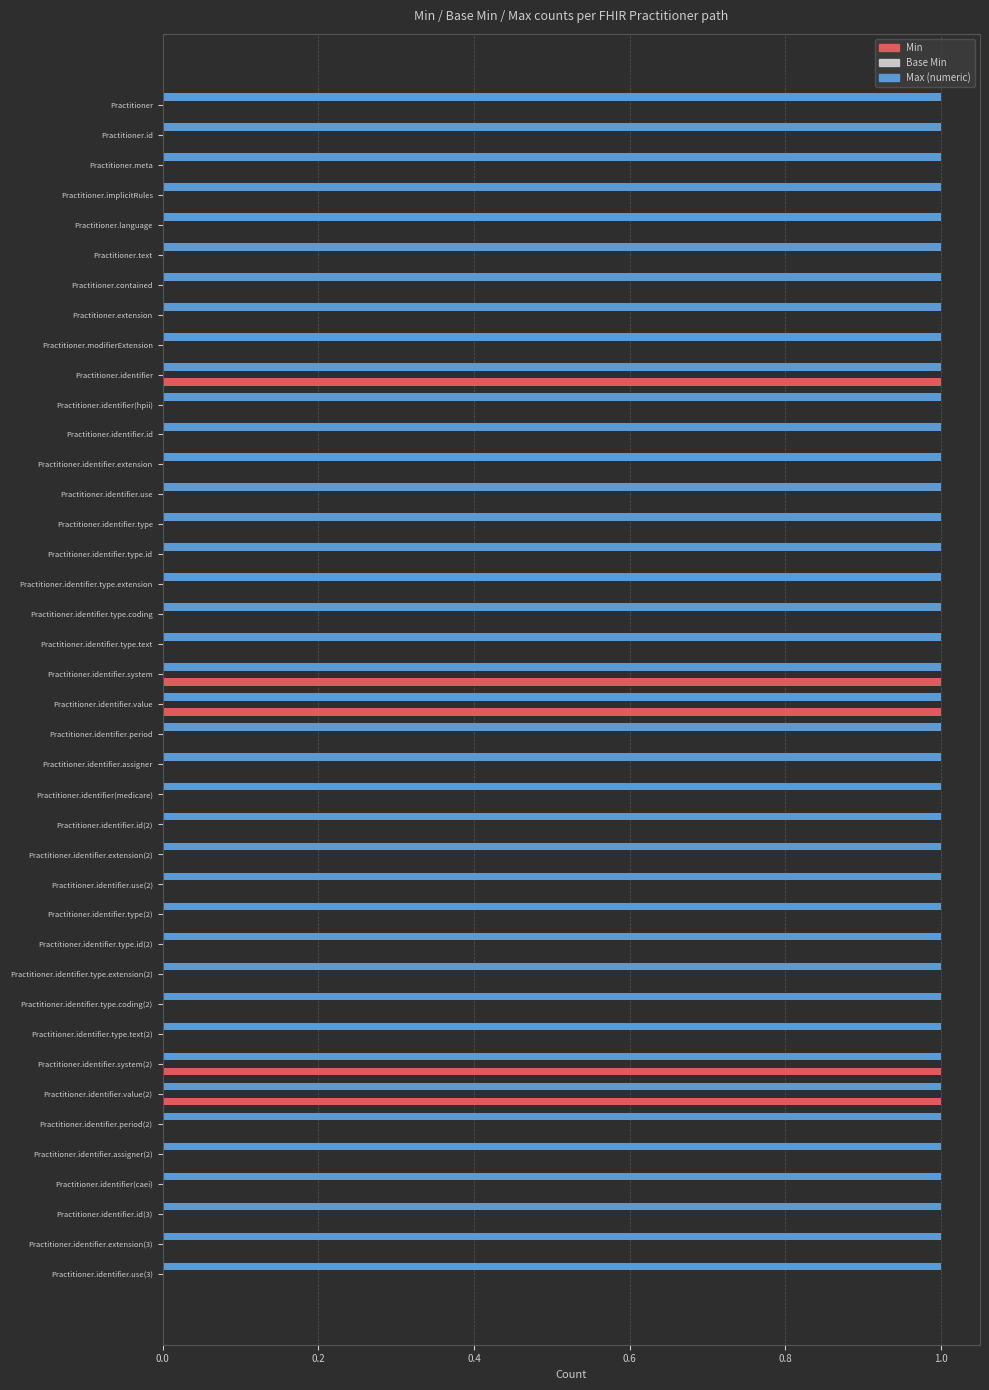

What is the sum of all Min values?

5